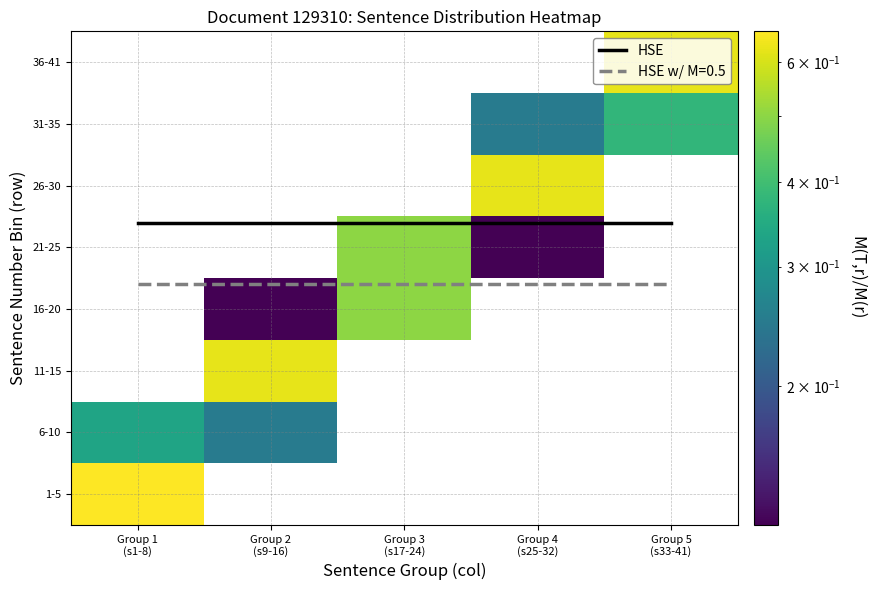

How many values in the 6-10 series exceed 0?

2